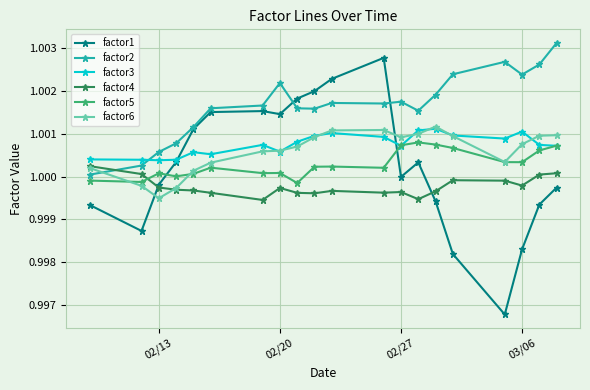

What are all the series names shown in the legend?

factor1, factor2, factor3, factor4, factor5, factor6